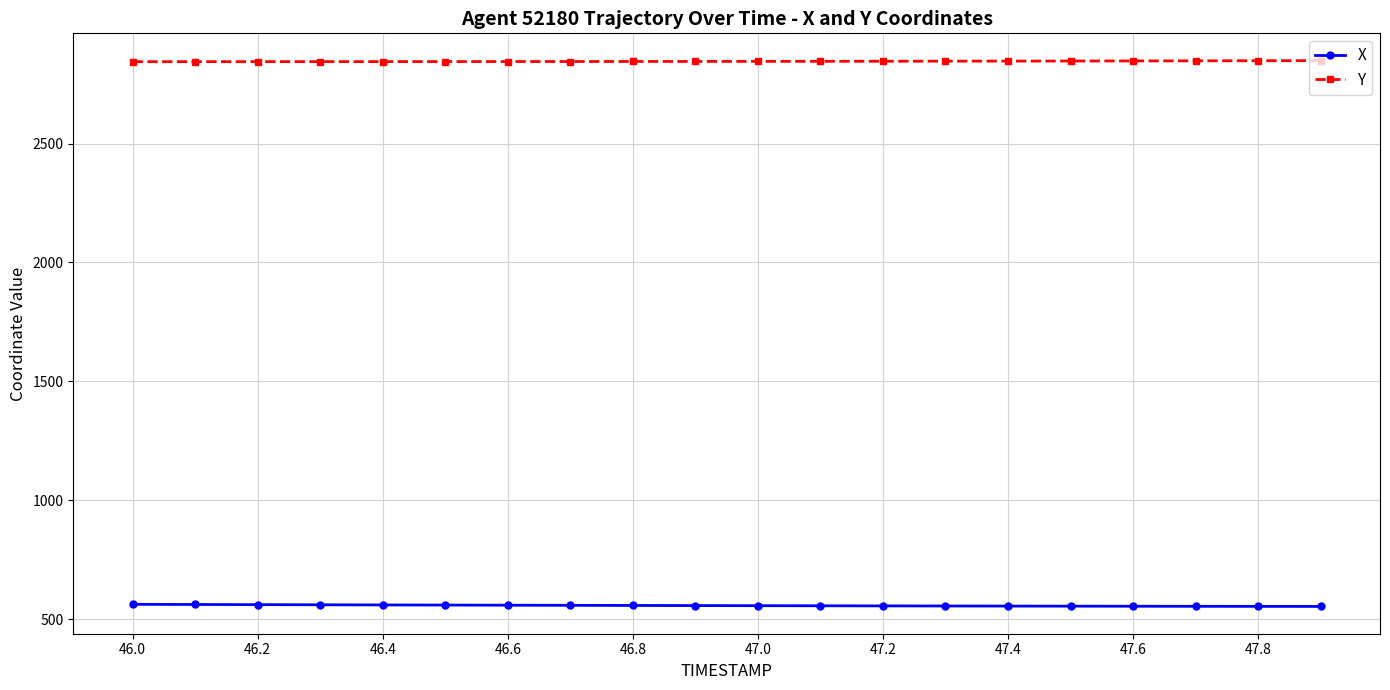

What is the minimum value for Y?

2844.4